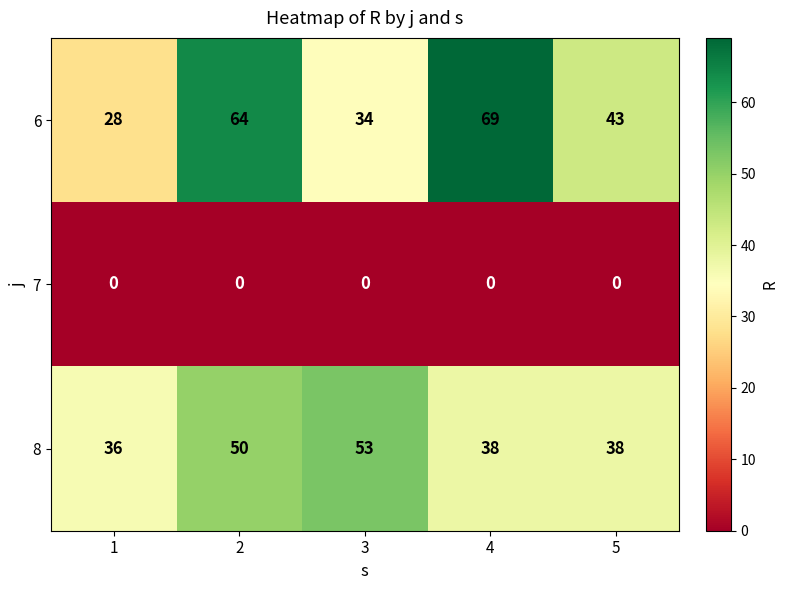

What is the maximum value shown in the chart?

69